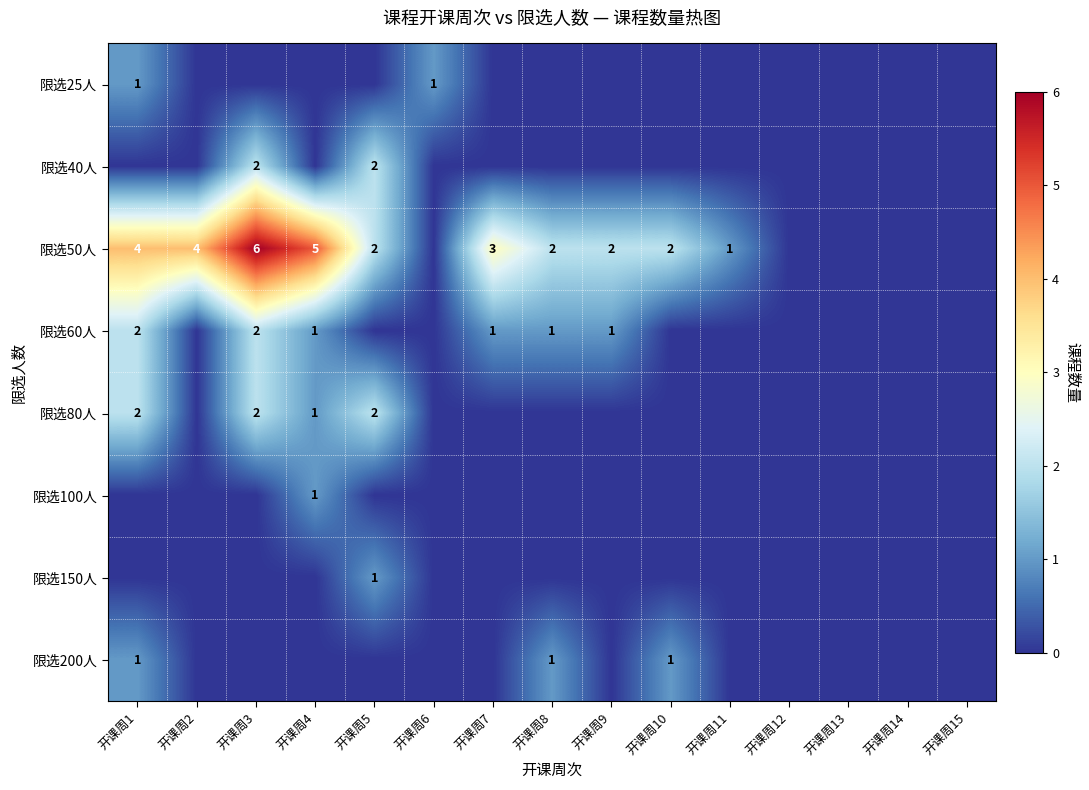

Is it true that 限选50人 equals 2 at 开课周3?

False